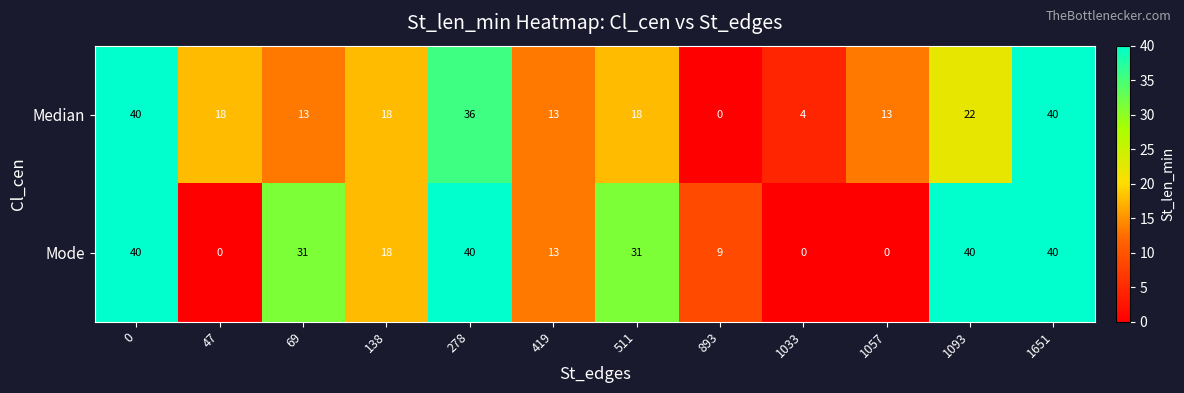

The value of Mode at 419 is 3. True or false?

False